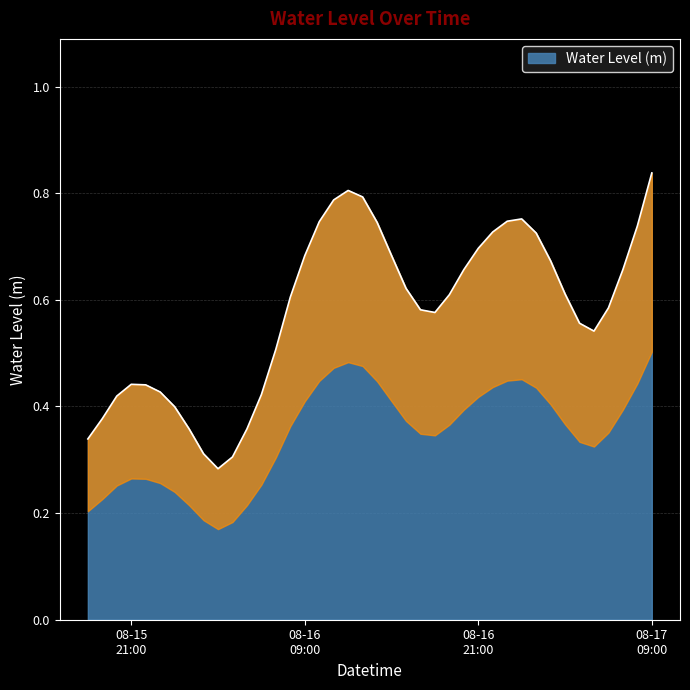

What is the change in value from 2024-08-16 17:00:00 to 2024-08-17 08:00:00?

+0.2